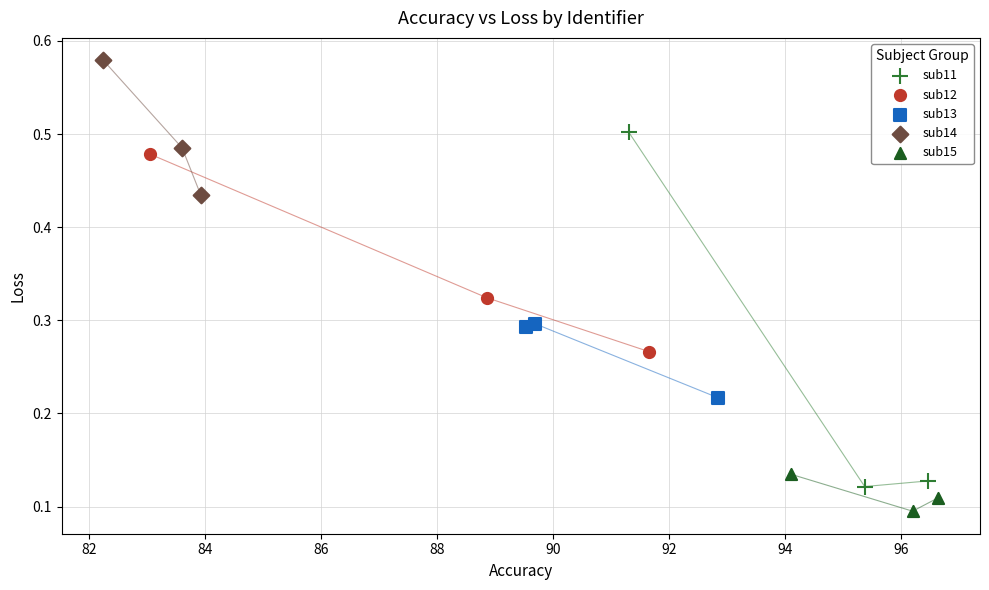

Which series has the widest spread of Y values?

sub11